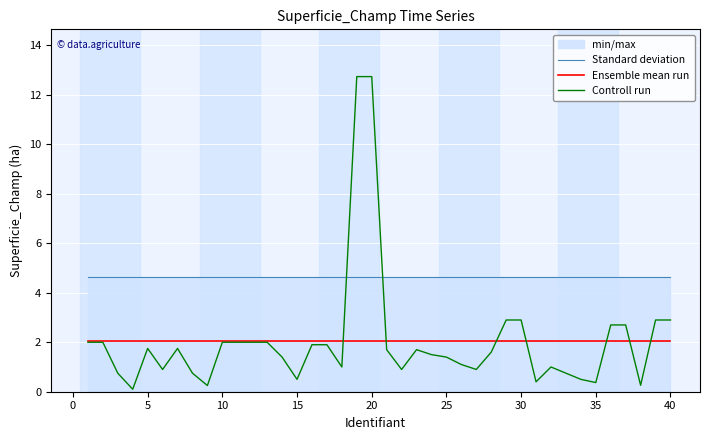

True or false: Ensemble mean run and Standard deviation intersect in this chart.

False